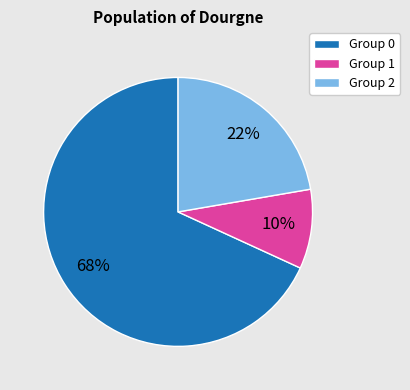

To the nearest percent, what portion does Group 0 represent?

68%